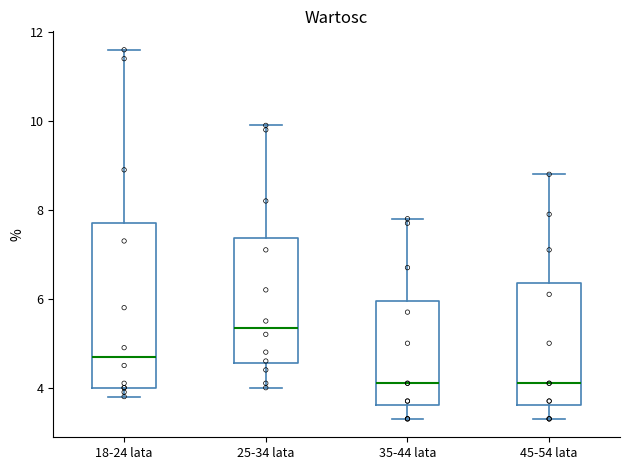

Which box has the highest median line?

25-34 lata